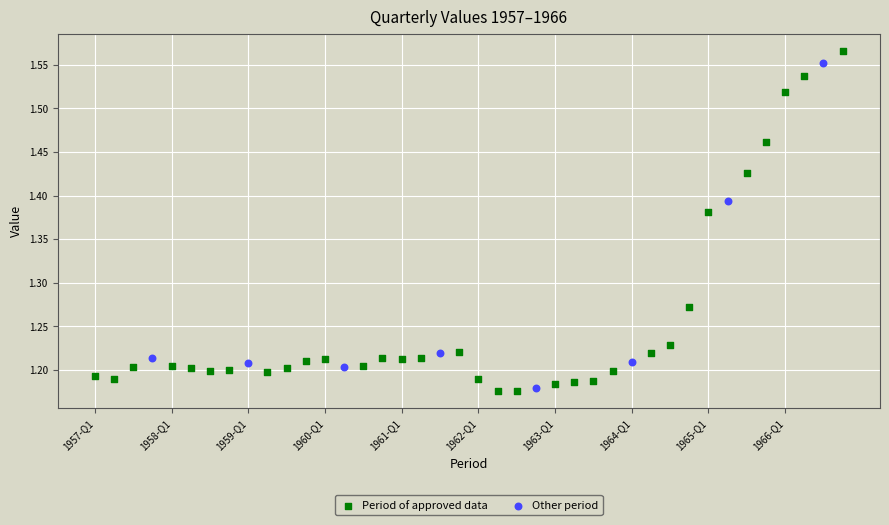

Which series has the widest spread of Y values?

Period of approved data